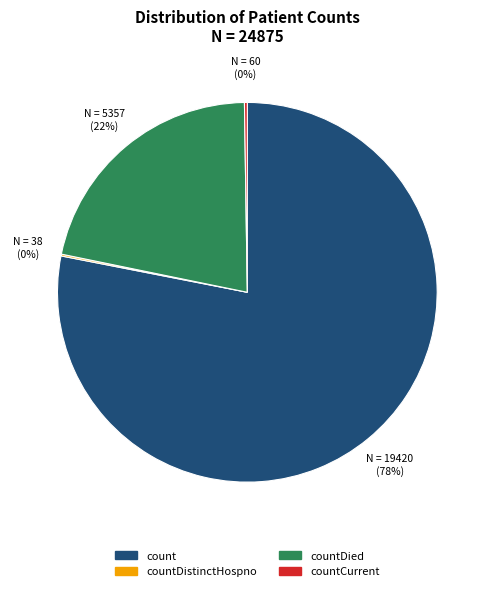

Which slice is the largest?

count